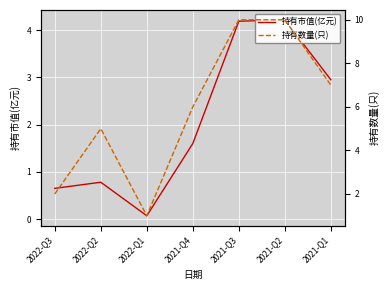

Does the chart display data point markers on the line(s)?

No